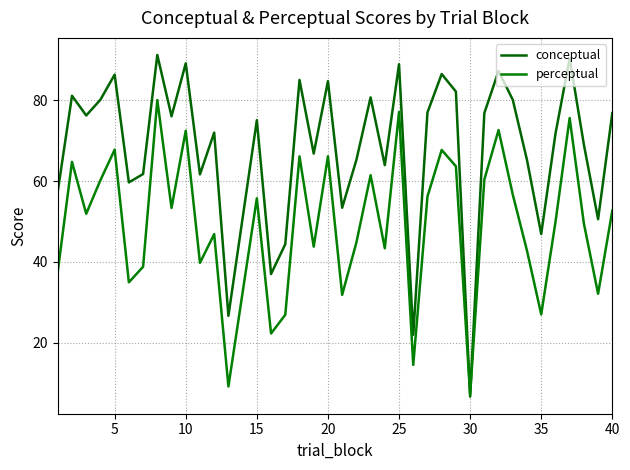

Does the chart display data point markers on the line(s)?

No